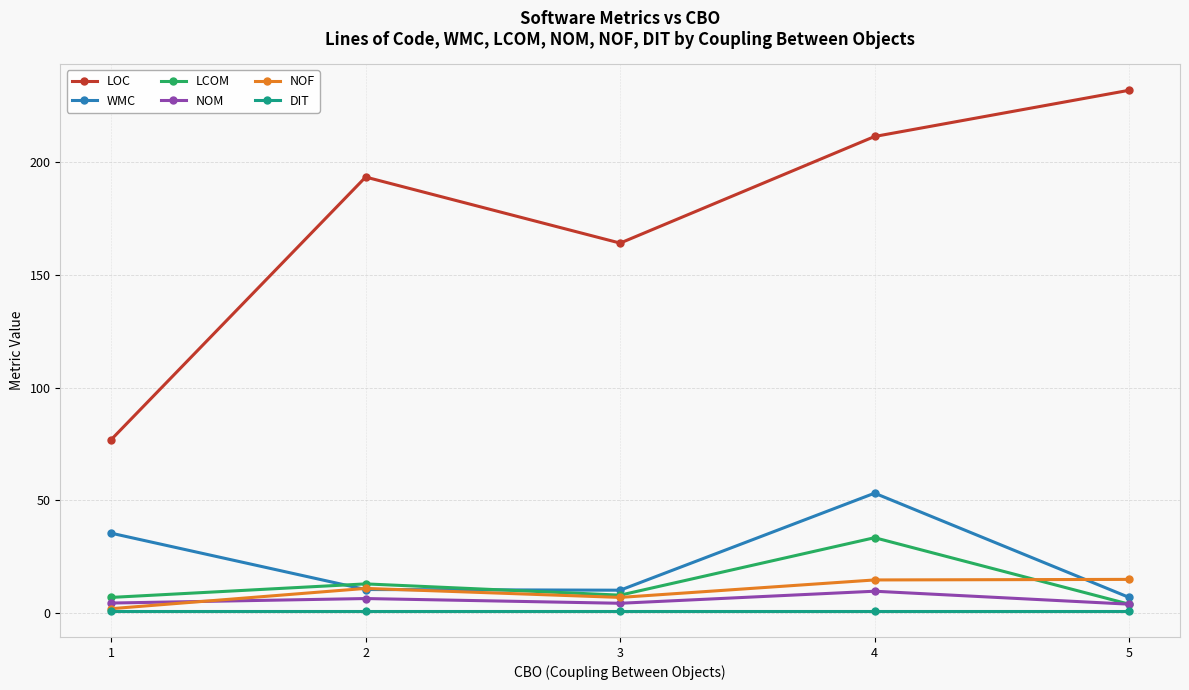

True or false: WMC and DIT intersect in this chart.

False